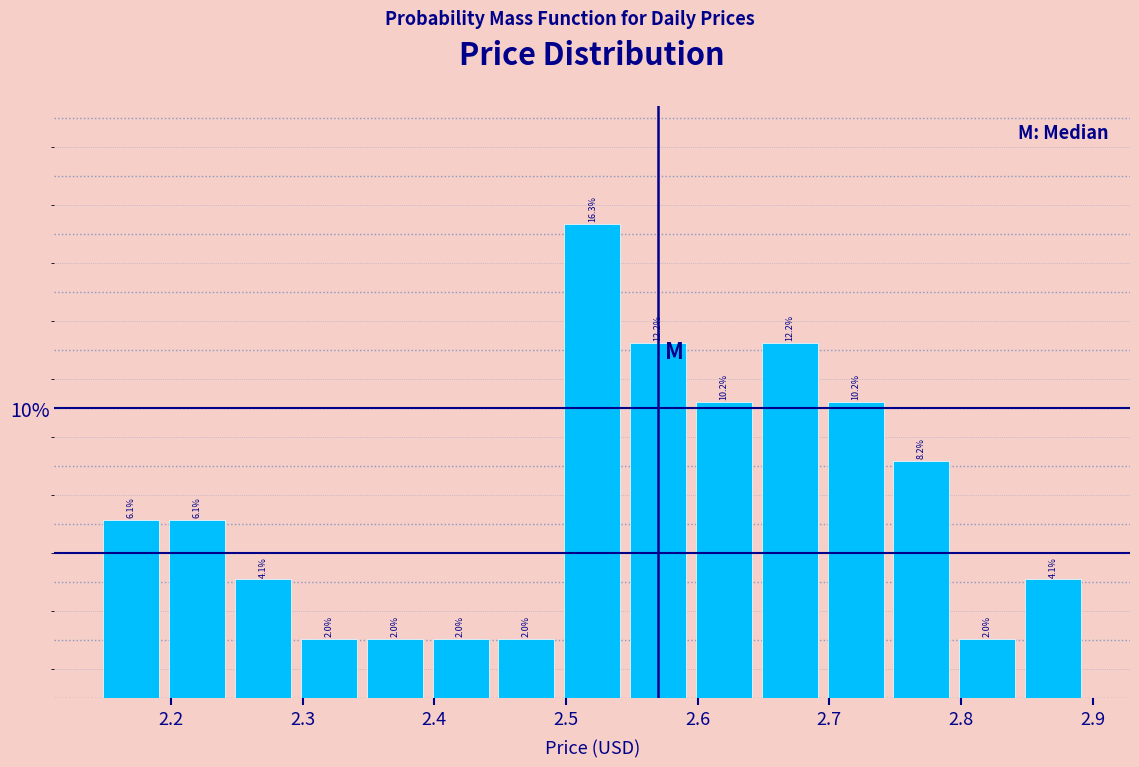

Over which range of the x-axis is the bar tallest?

2.495 to 2.545